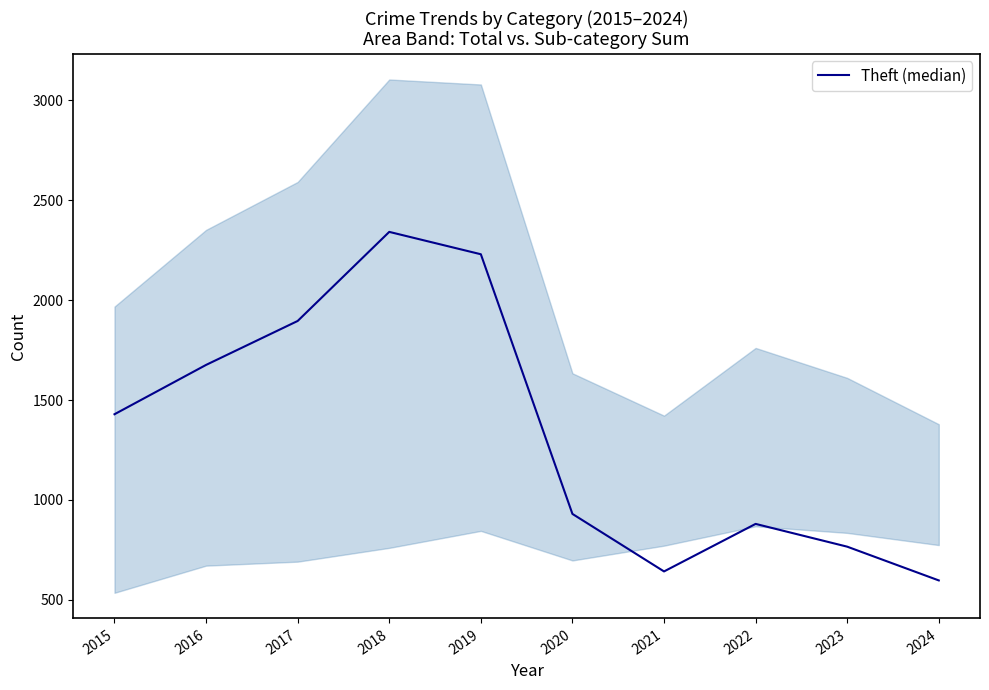

Which category has the highest value across all series?

2018